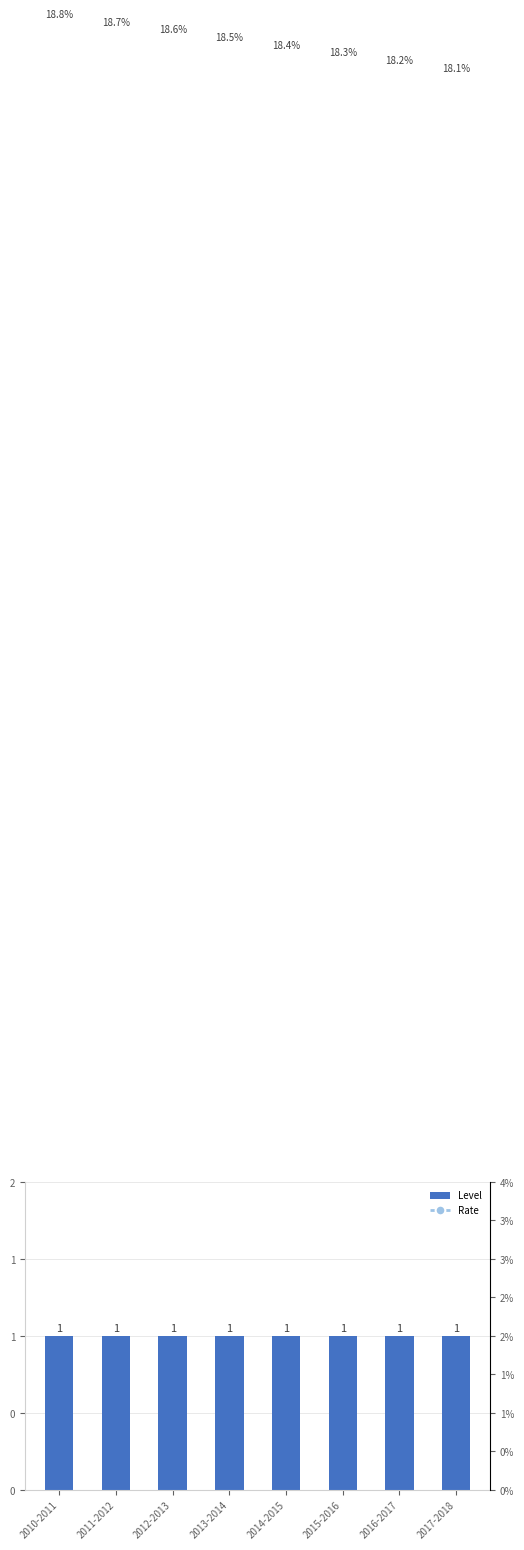

Which series has the largest total across all categories?

Level